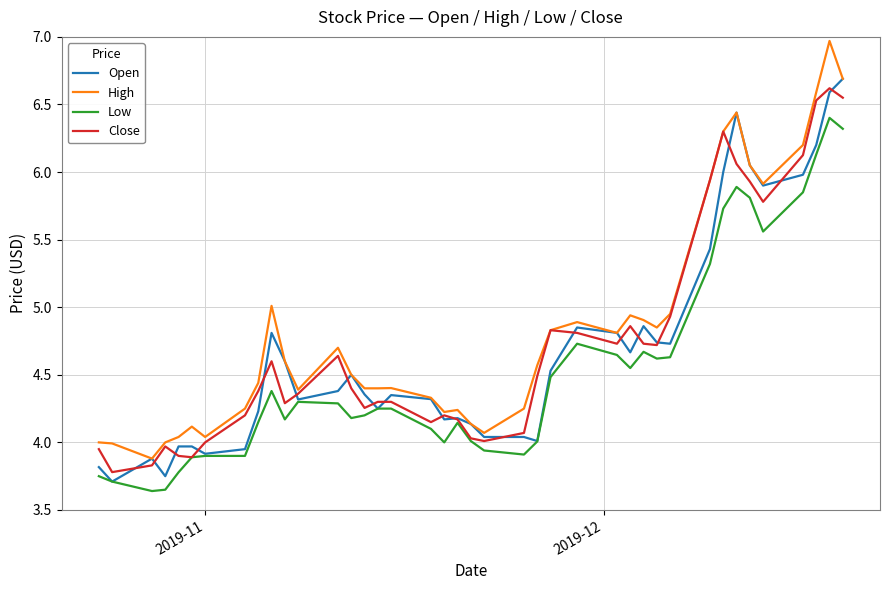

True or false: Open has more than 2 points higher than both neighbors.

True